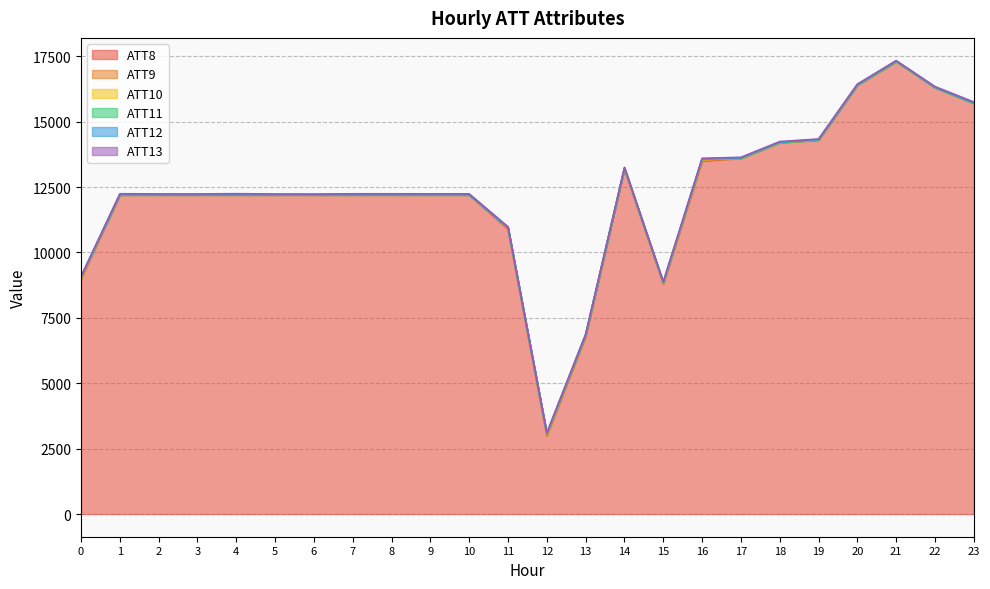

True or false: ATT10 and ATT13 intersect in this chart.

False